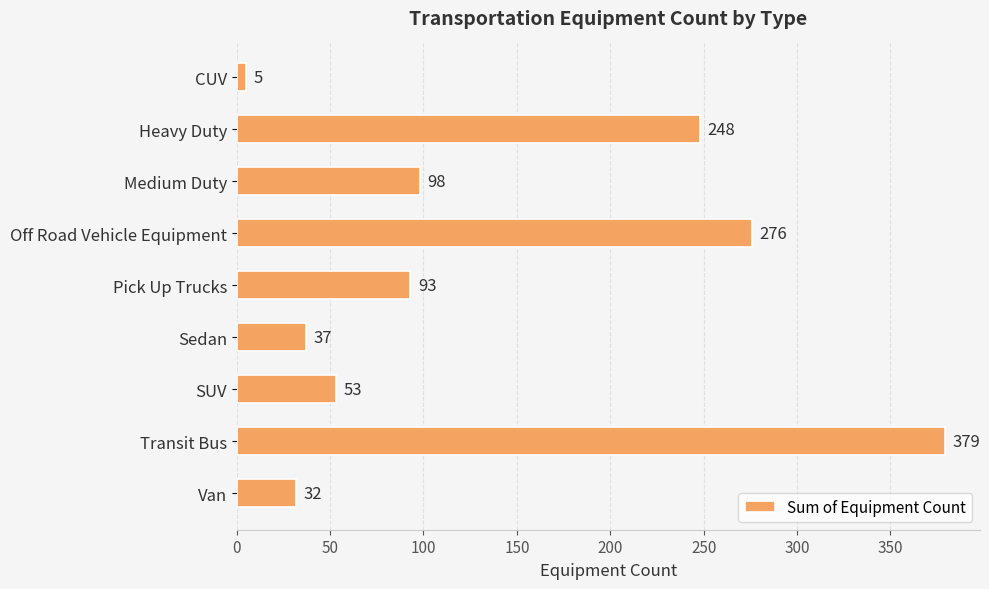

Which has a higher value, Van or Sedan?

Sedan